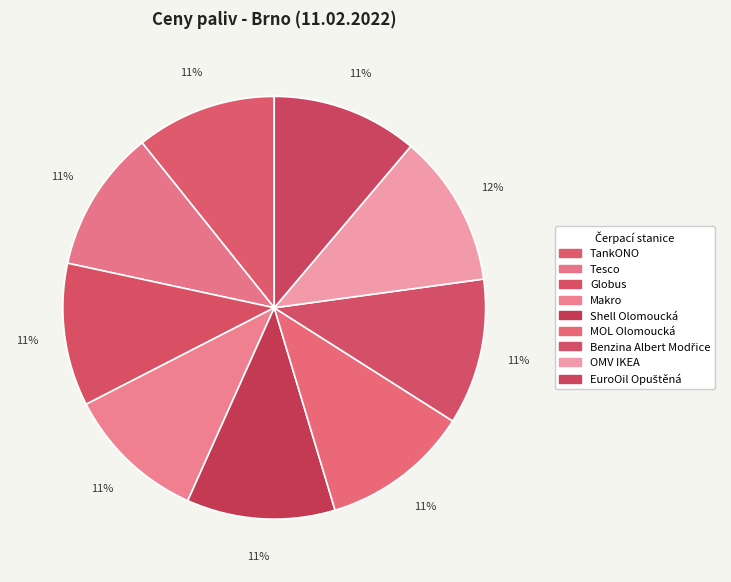

How many slices are in this pie chart?

9